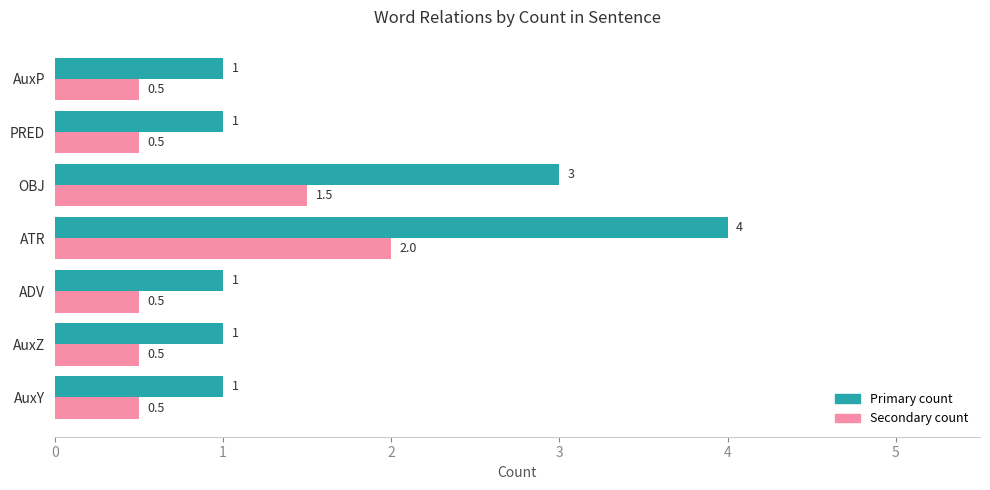

Which series has the largest total across all categories?

Primary count